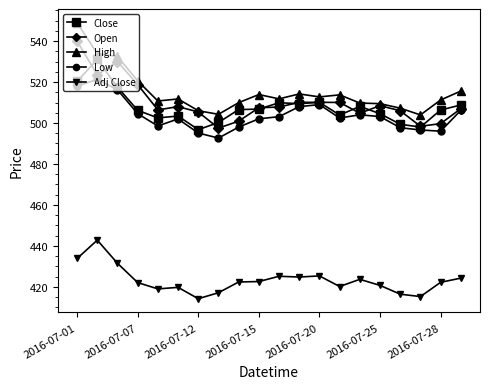

List the series in order of their peak value, highest first.

High, Open, Close, Low, Adj Close